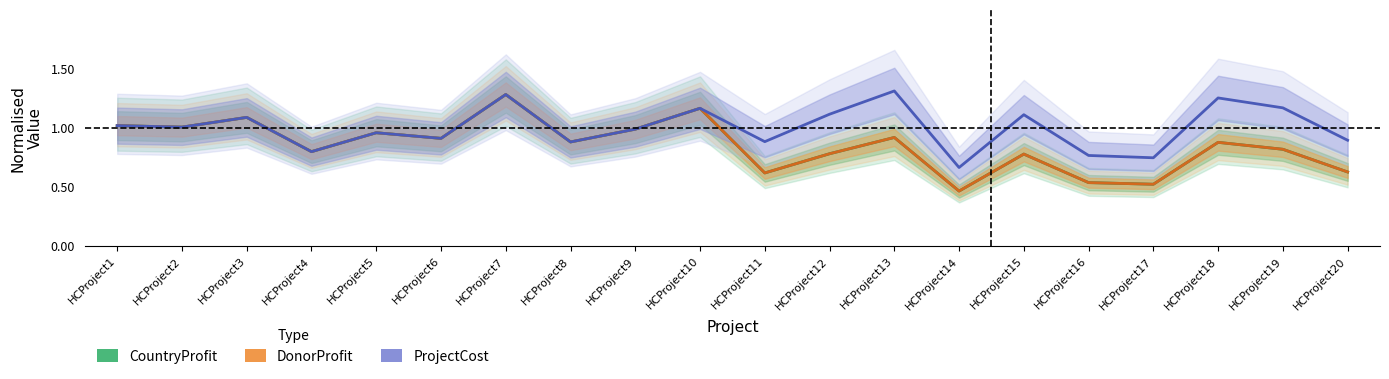

Reading right to left, list all the values displayed in this chart.

CountryProfit: HCProject20=0.6	HCProject19=0.8	HCProject18=0.9	HCProject17=0.5	HCProject16=0.5	HCProject15=0.8	HCProject14=0.5	HCProject13=0.9	HCProject12=0.8	HCProject11=0.6	HCProject10=1.2	HCProject9=1.0	HCProject8=0.9	HCProject7=1.3	HCProject6=0.9	HCProject5=1.0	HCProject4=0.8	HCProject3=1.1	HCProject2=1.0	HCProject1=1.0
DonorProfit: HCProject20=0.6	HCProject19=0.8	HCProject18=0.9	HCProject17=0.5	HCProject16=0.5	HCProject15=0.8	HCProject14=0.5	HCProject13=0.9	HCProject12=0.8	HCProject11=0.6	HCProject10=1.2	HCProject9=1.0	HCProject8=0.9	HCProject7=1.3	HCProject6=0.9	HCProject5=1.0	HCProject4=0.8	HCProject3=1.1	HCProject2=1.0	HCProject1=1.0
ProjectCost: HCProject20=0.9	HCProject19=1.2	HCProject18=1.3	HCProject17=0.7	HCProject16=0.8	HCProject15=1.1	HCProject14=0.7	HCProject13=1.3	HCProject12=1.1	HCProject11=0.9	HCProject10=1.2	HCProject9=1.0	HCProject8=0.9	HCProject7=1.3	HCProject6=0.9	HCProject5=1.0	HCProject4=0.8	HCProject3=1.1	HCProject2=1.0	HCProject1=1.0